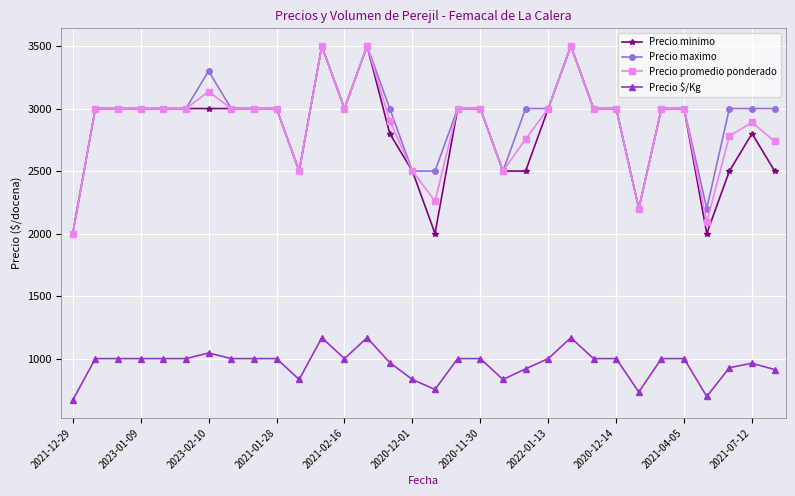

True or false: Precio minimo has more than 1 interior local peaks.

True